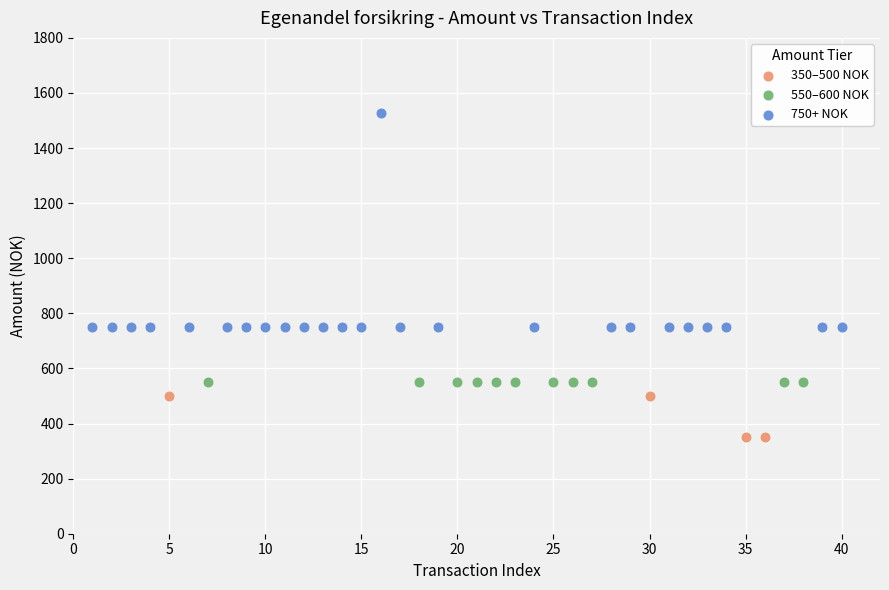

Which series reaches the minimum Y coordinate?

350–500 NOK